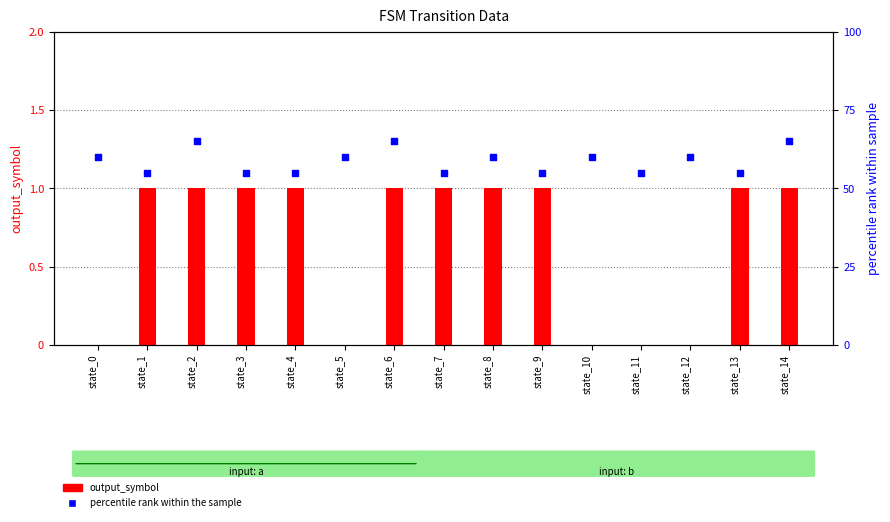

Which series has the widest spread of Y values?

percentile rank within the sample